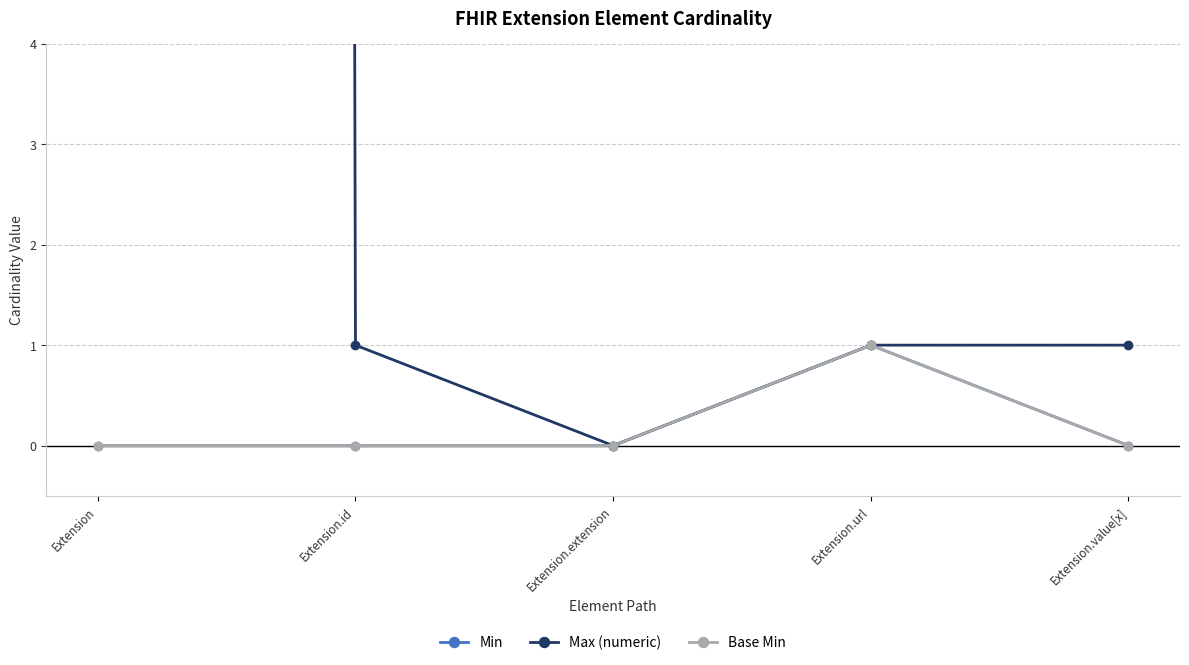

The value of Max (numeric) at Extension.id is 1. True or false?

True